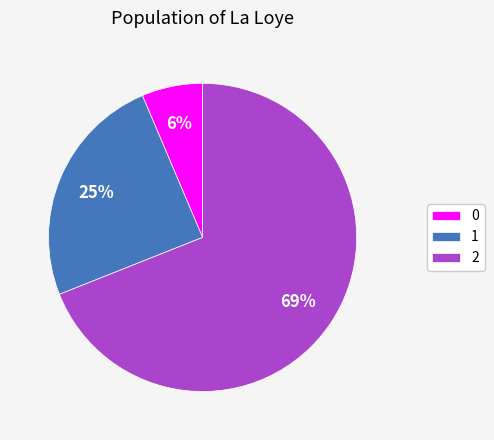

Is it true that 0 is 1% of the pie?

False